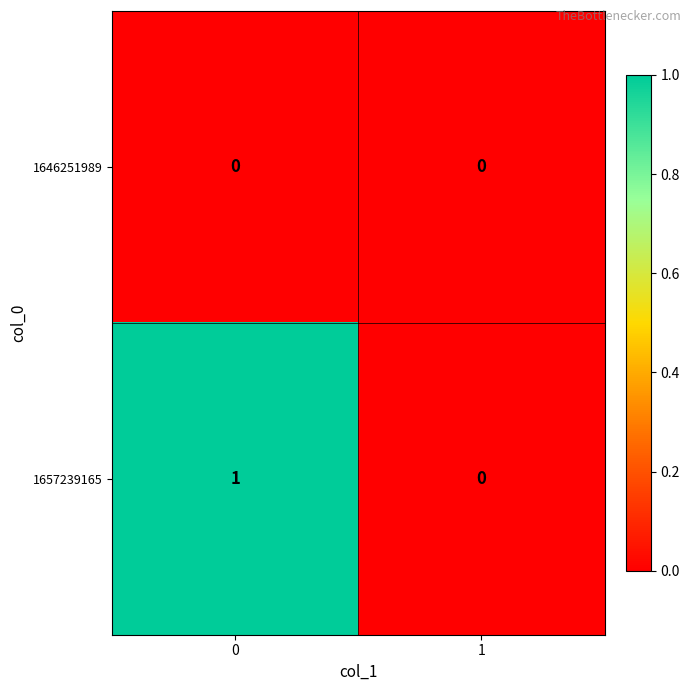

List the series in order of their overall mean, highest first.

1657239165, 1646251989